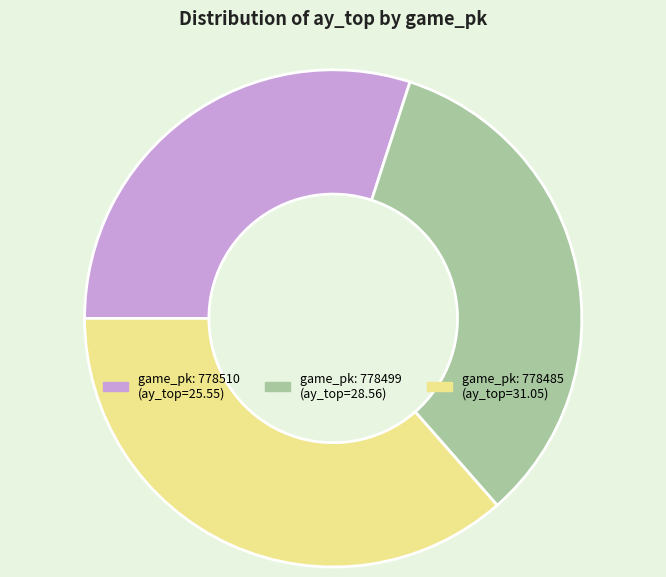

Is there any slice that represents more than half of the pie?

No